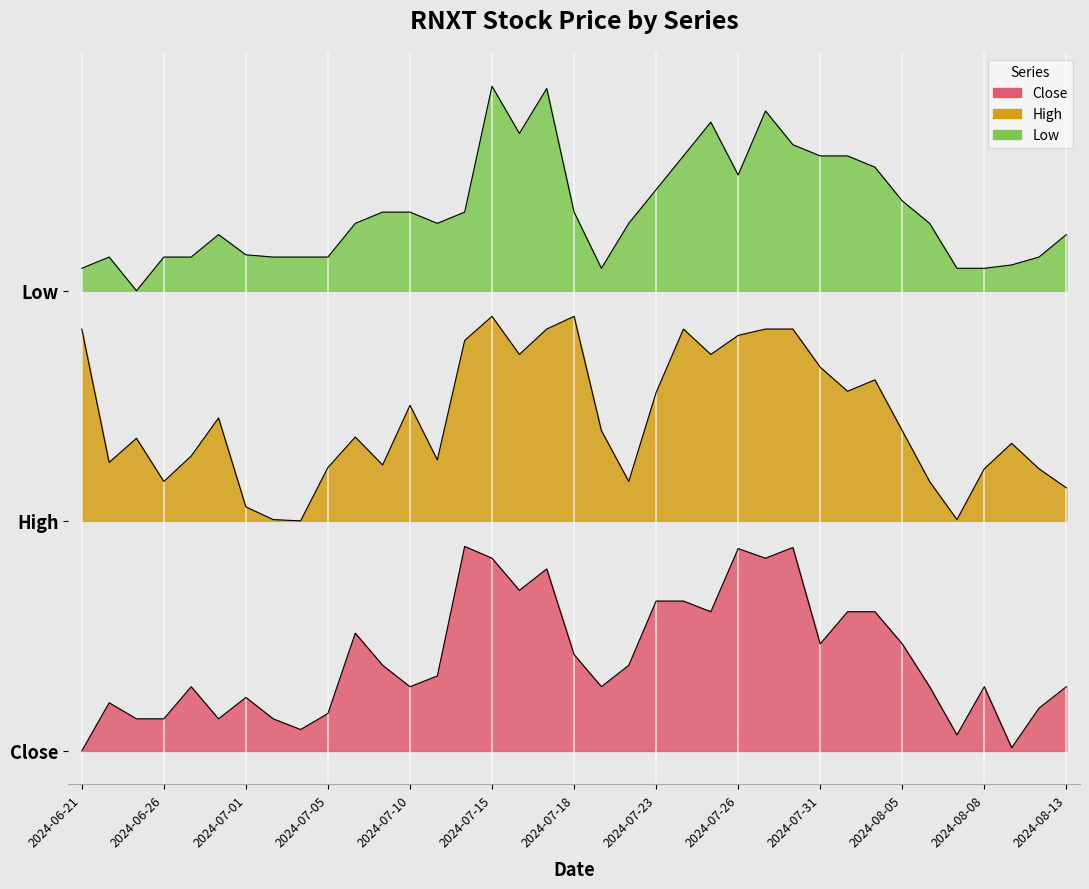

What is the label of the 14th point from the right?

2024-07-25